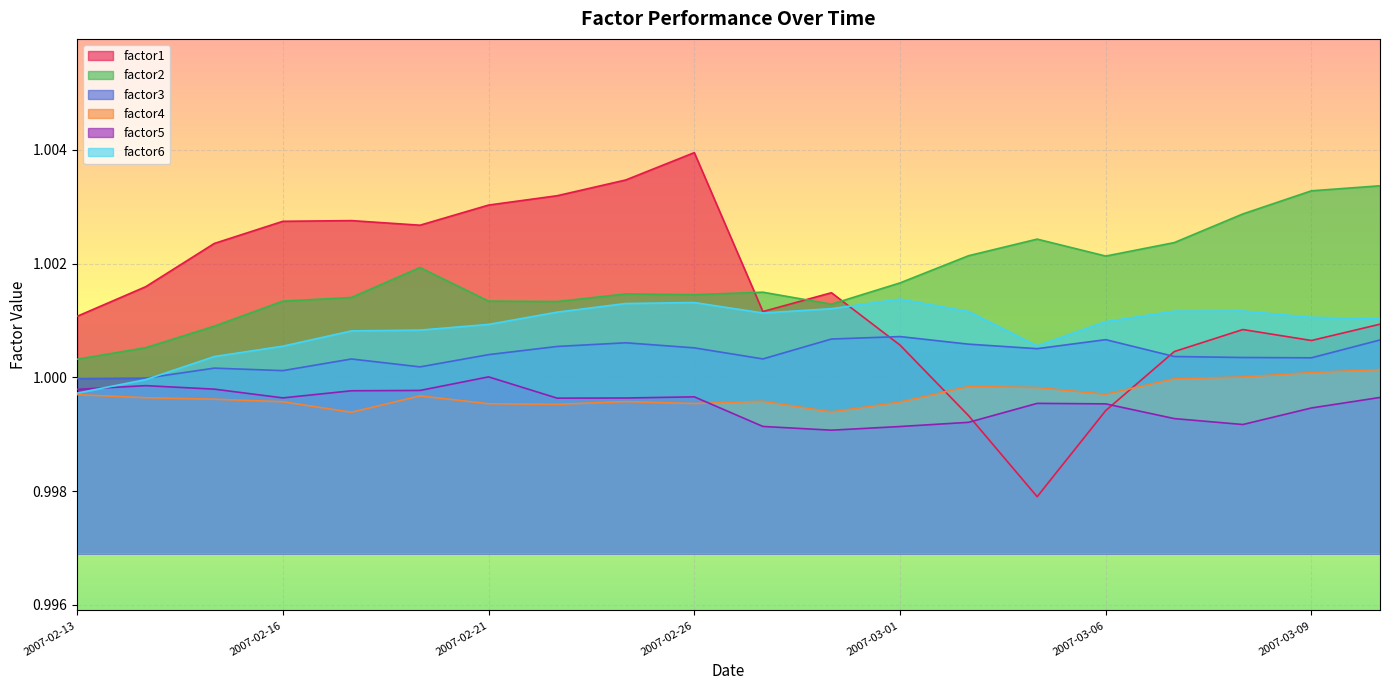

In factor5, how many points are higher than both neighbors (excluding endpoints)?

4